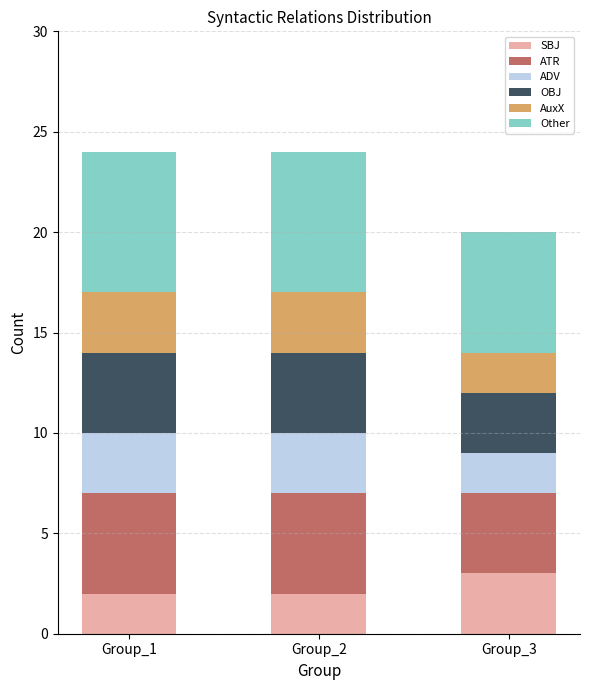

How many series are shown in this chart?

6